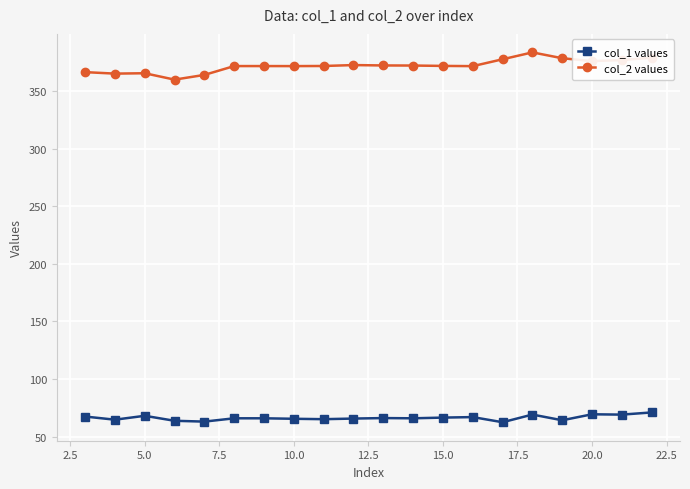

What is the difference between the maximum and minimum values in the col_1 values series?

8.5